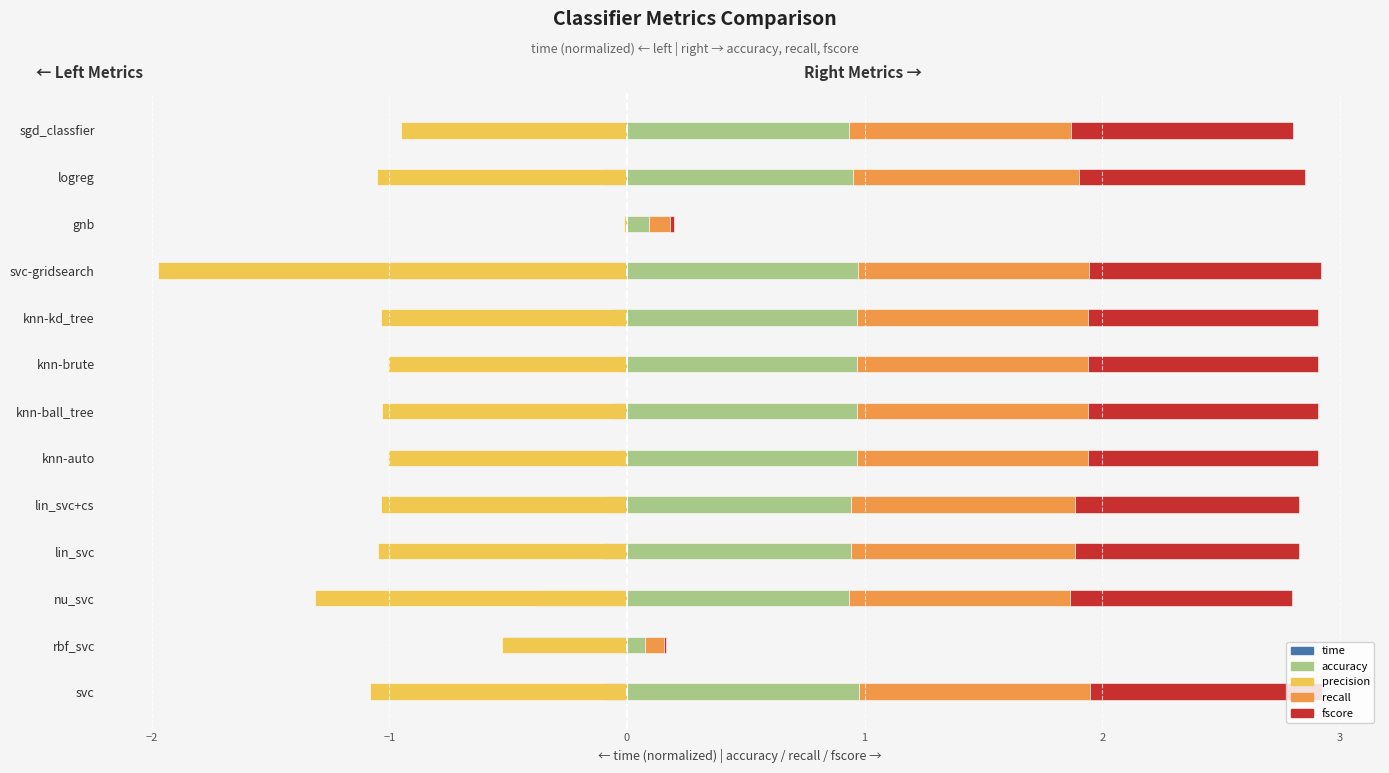

What is the difference between the maximum and second lowest values in the precision series?

1.3